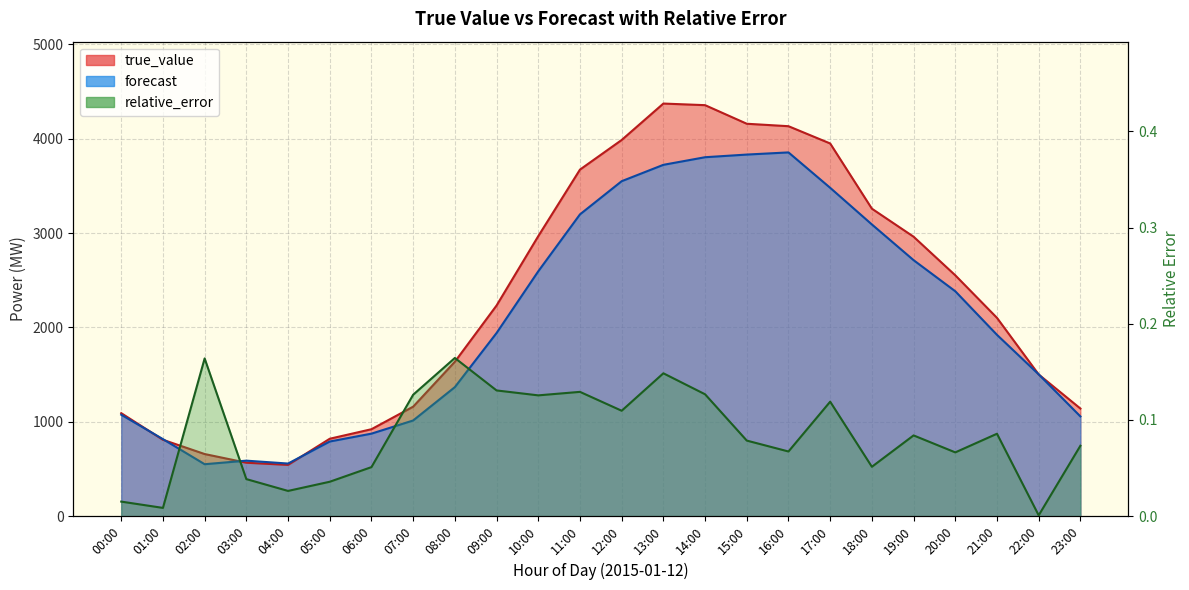

What is the difference between the highest and lowest values at 23:00?

83.4